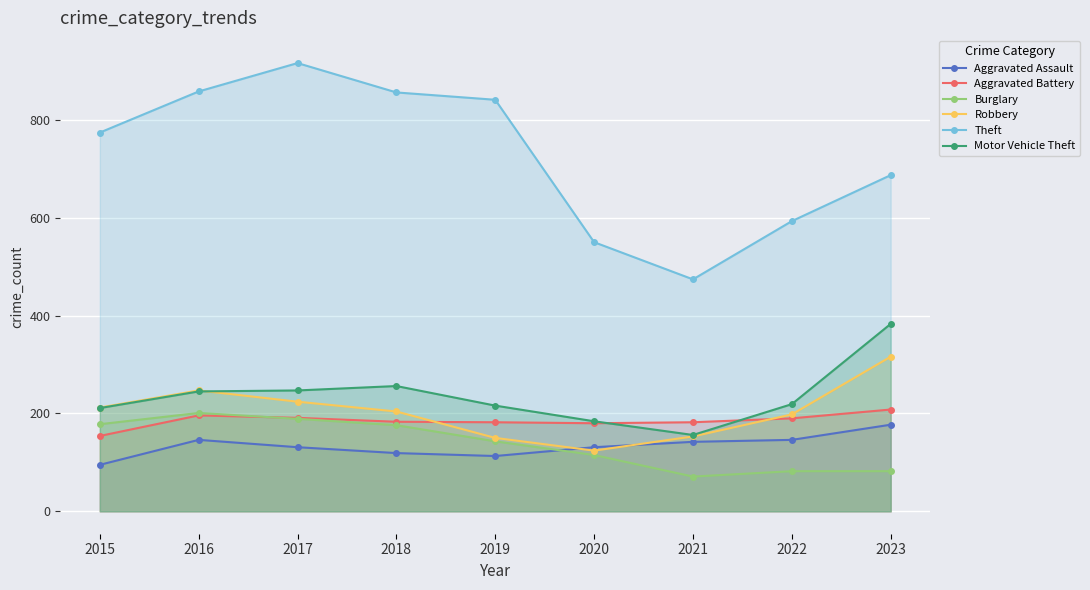

How many series are shown in this chart?

6